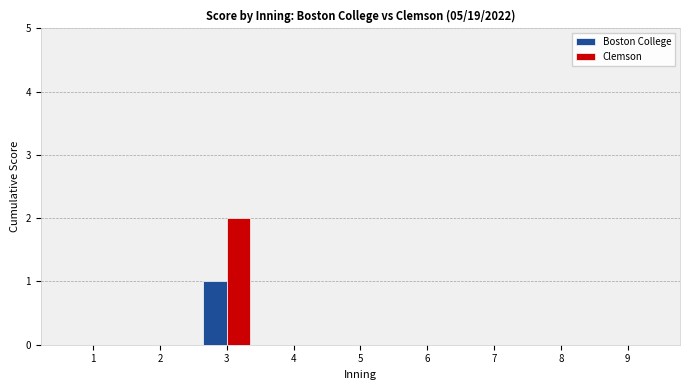

Is it true that Boston College equals -1 at 6?

False